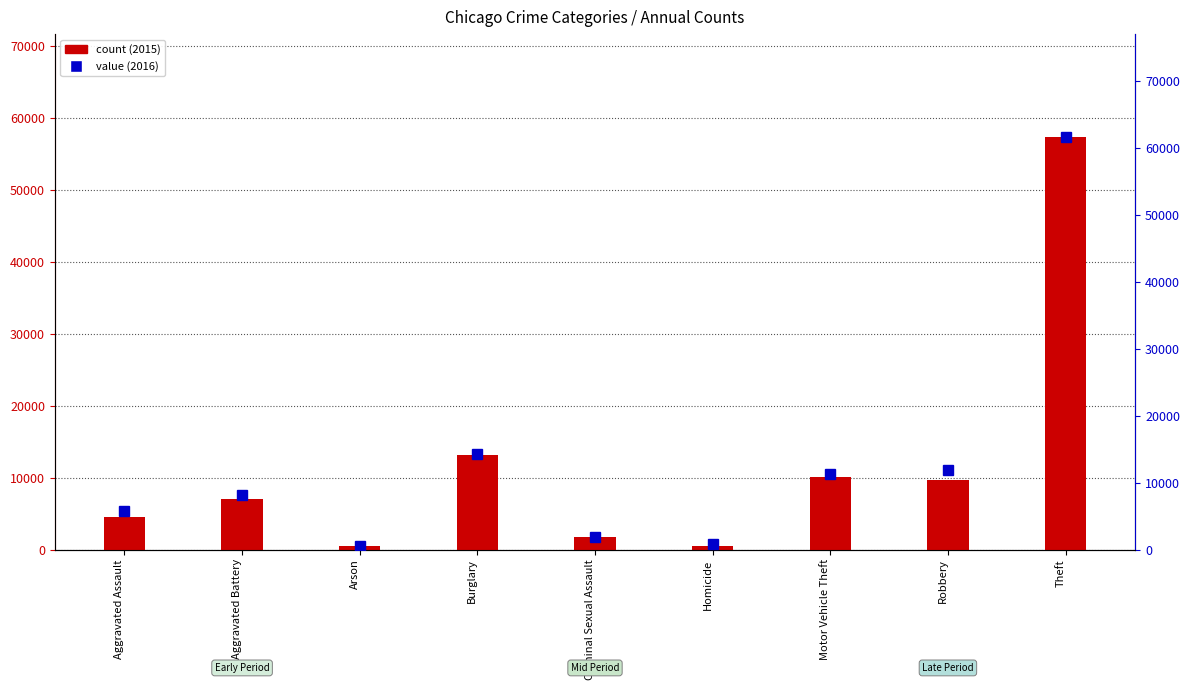

Reading left to right, what are all the values shown in this chart?

2015 count: Aggravated Assault=4480	Aggravated Battery=7019	Arson=448	Burglary=13184	Criminal Sexual Assault=1705	Homicide=496	Motor Vehicle Theft=10068	Robbery=9638	Theft=57352
2016 value: Aggravated Assault=5713	Aggravated Battery=8085	Arson=515	Burglary=14289	Criminal Sexual Assault=1856	Homicide=786	Motor Vehicle Theft=11285	Robbery=11960	Theft=61623